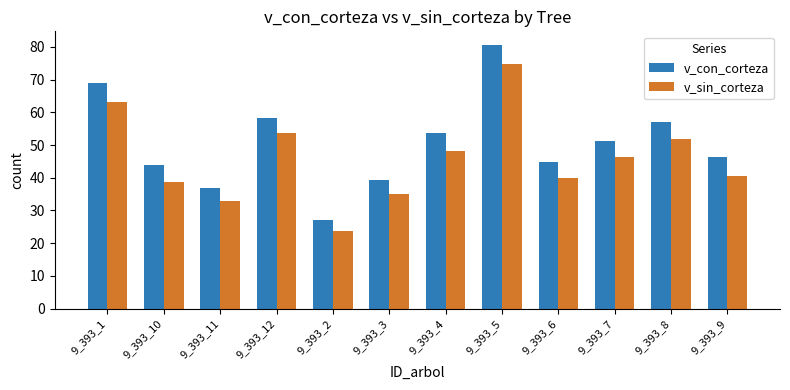

What is the spread (max minus min) of values at 9_393_4?

5.6